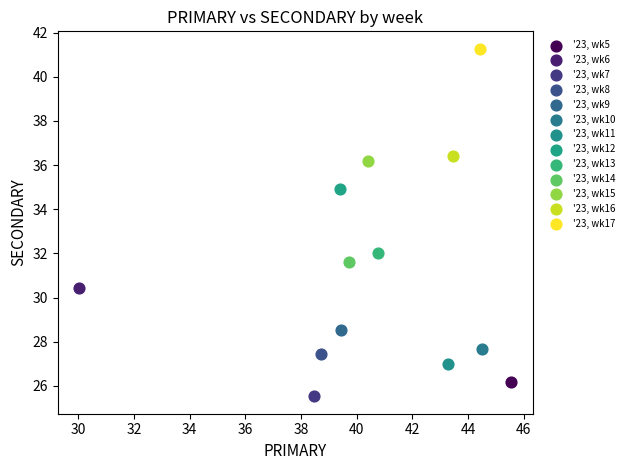

Which series reaches the maximum Y coordinate?

'23, wk17